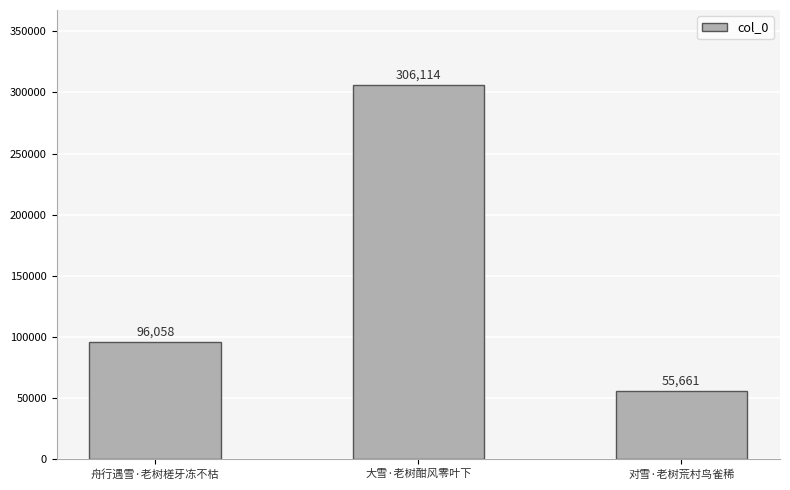

Approximately how many times larger is the value at 对雪·老树荒村鸟雀稀 compared to 舟行遇雪·老树槎牙冻不枯?

0.6